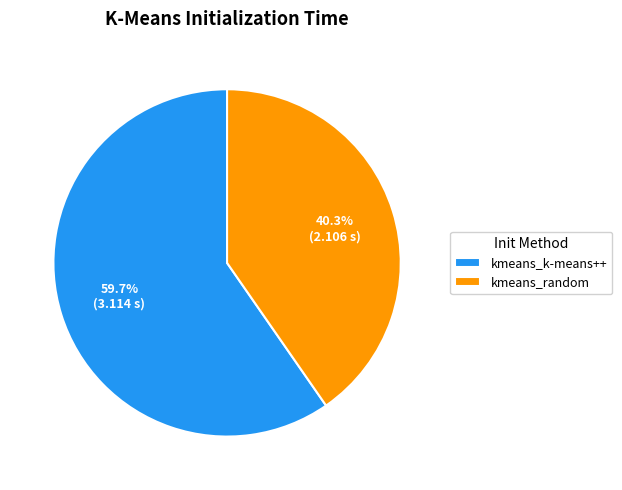

Combined, do kmeans_k-means++ and kmeans_random account for over 50%?

Yes